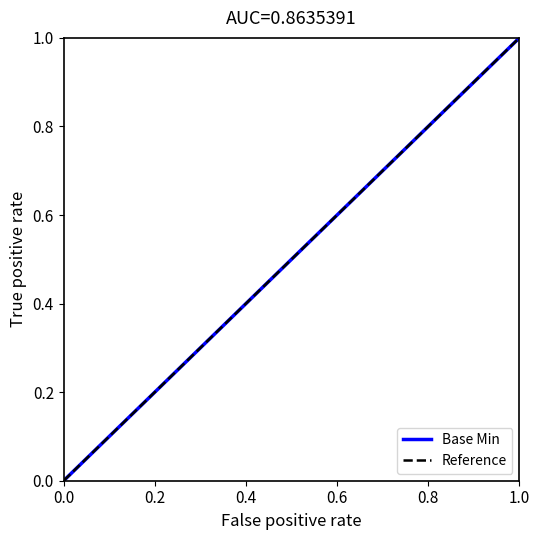

How many series are shown in this chart?

2